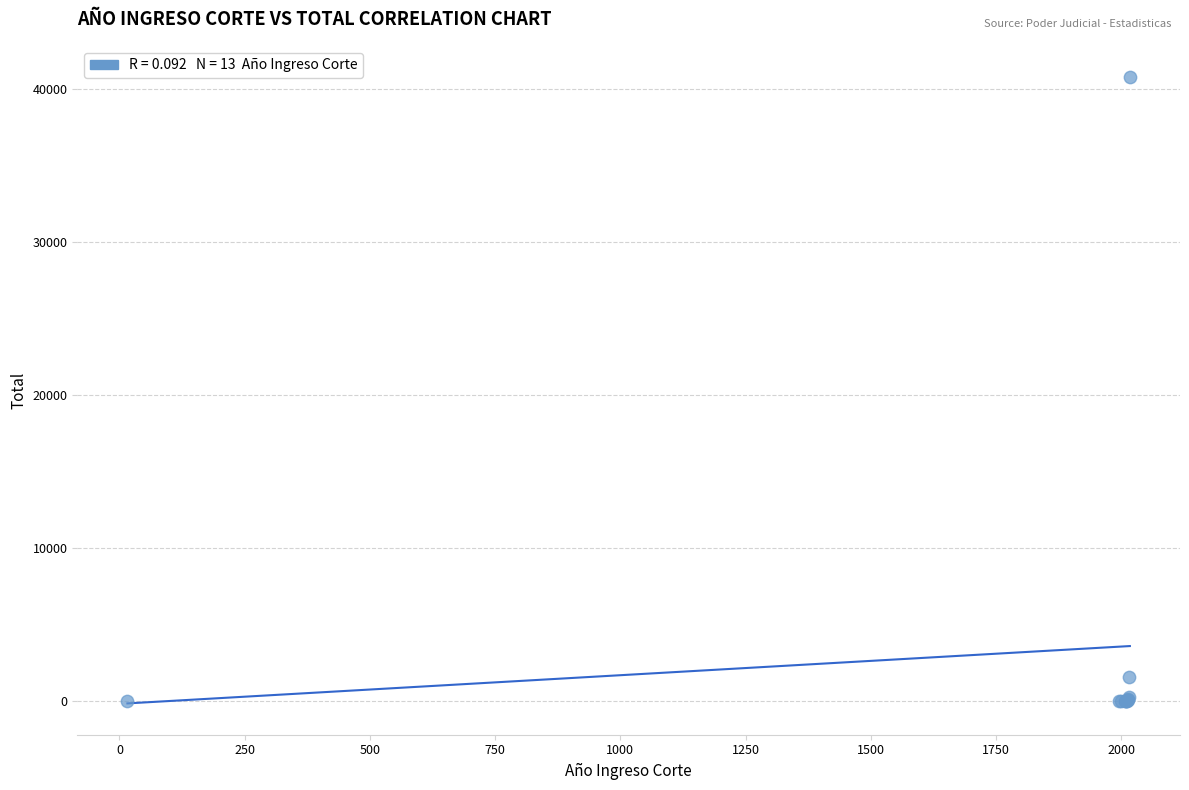

What Y value in the scatter plot is closest to 20391?

1555